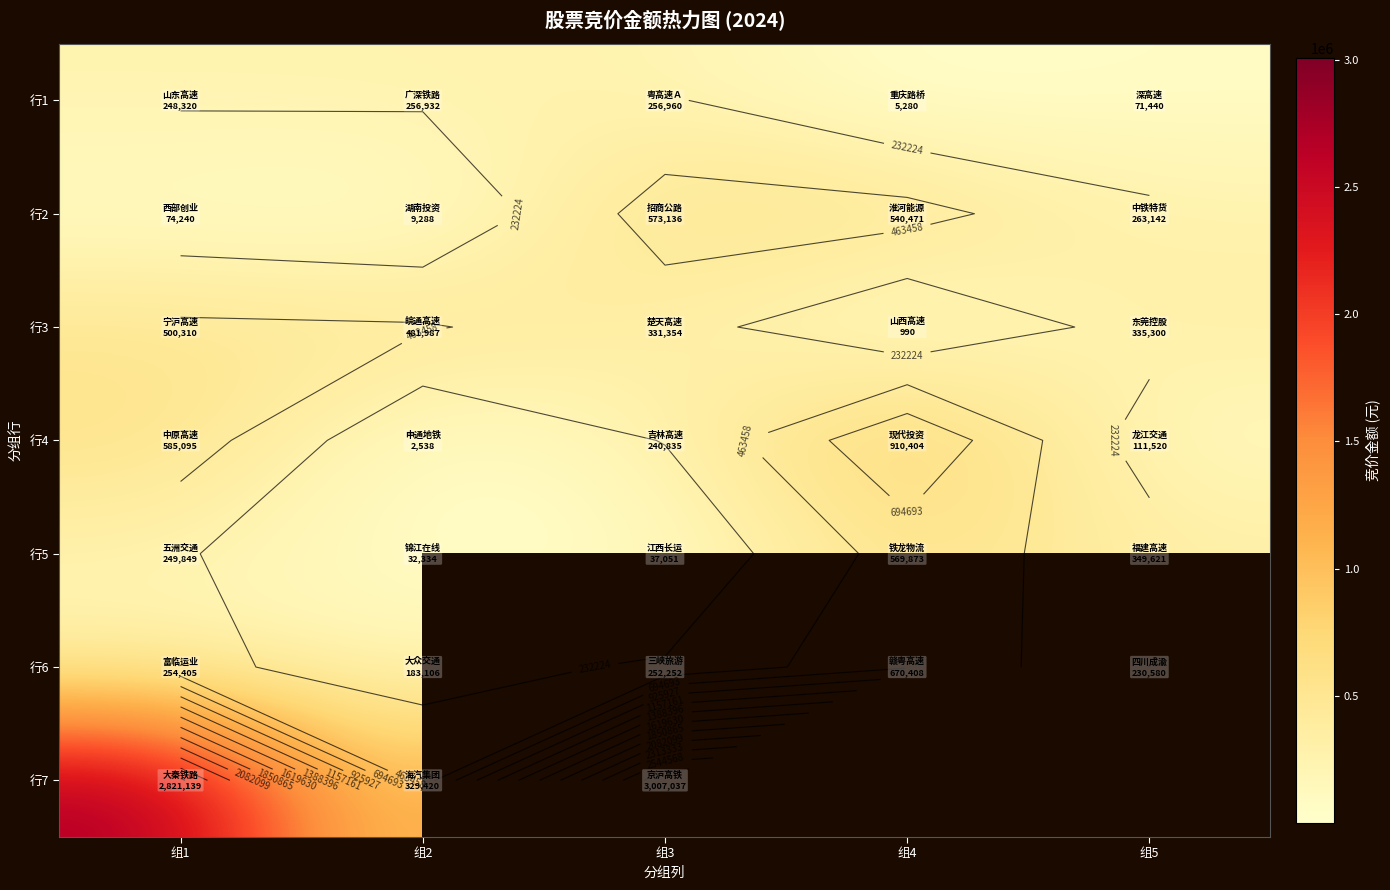

Is the value of 行4 at 组5 greater than the value of 行5 at 组4?

No